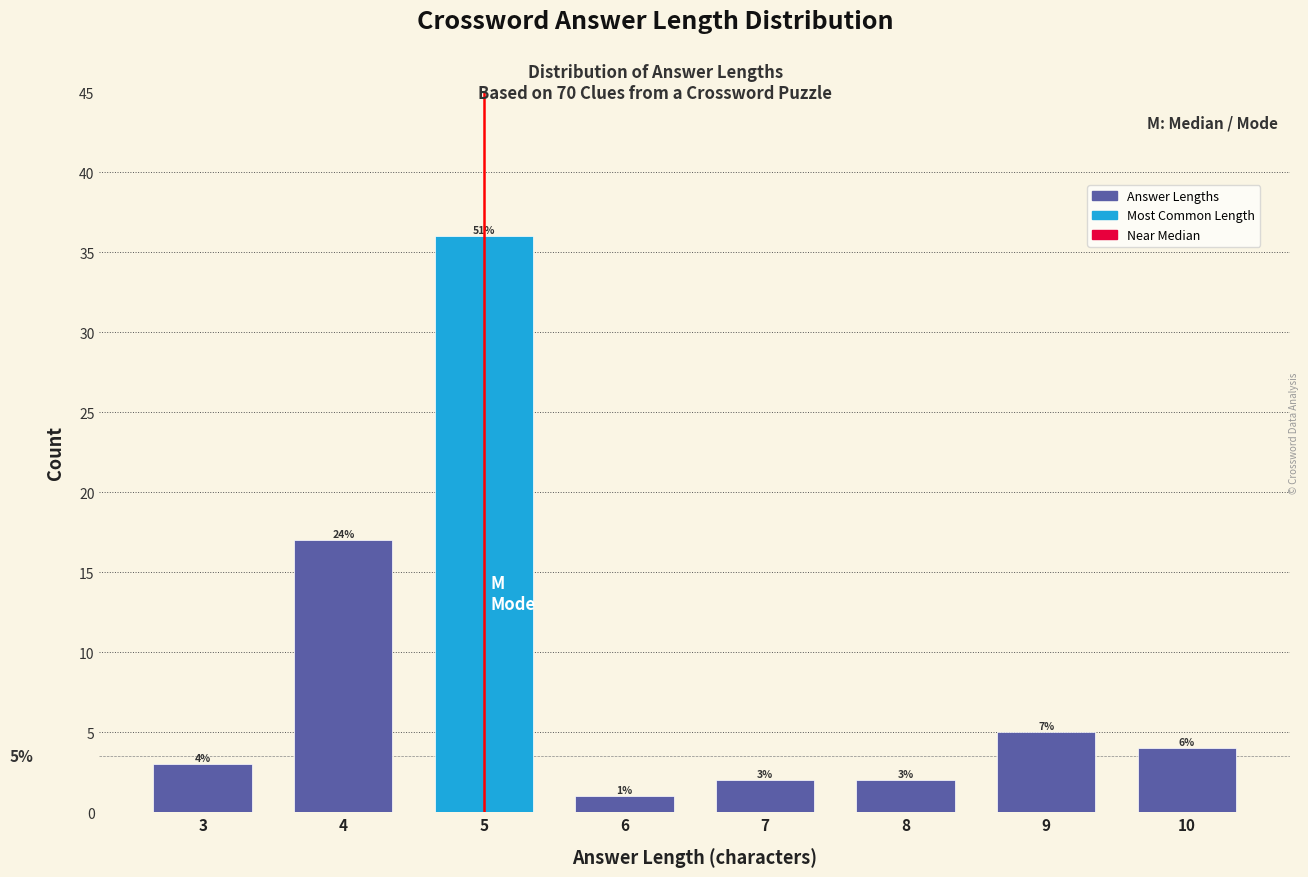

Reading left to right, transcribe all the data shown in this chart.

3	17	36	1	2	2	5	4